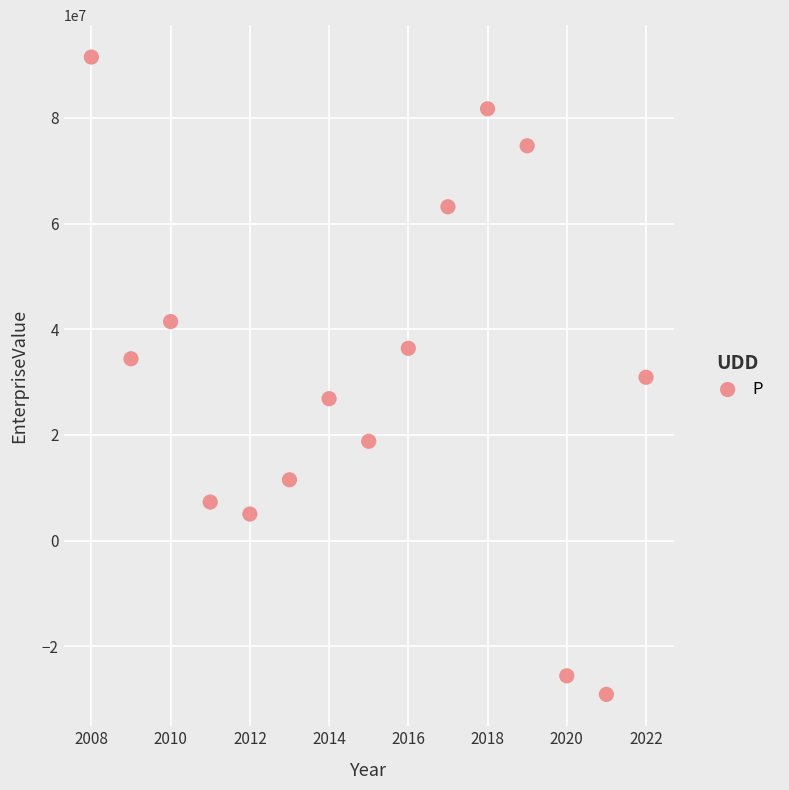

What is the range of Y values (max minus min)?

120620634.7